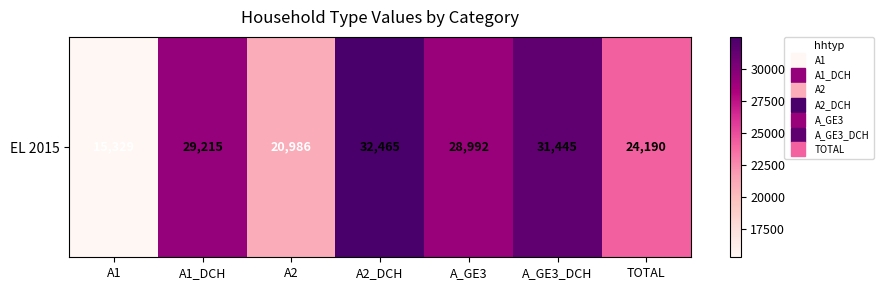

Is it true that the value at A1 is 15329?

True